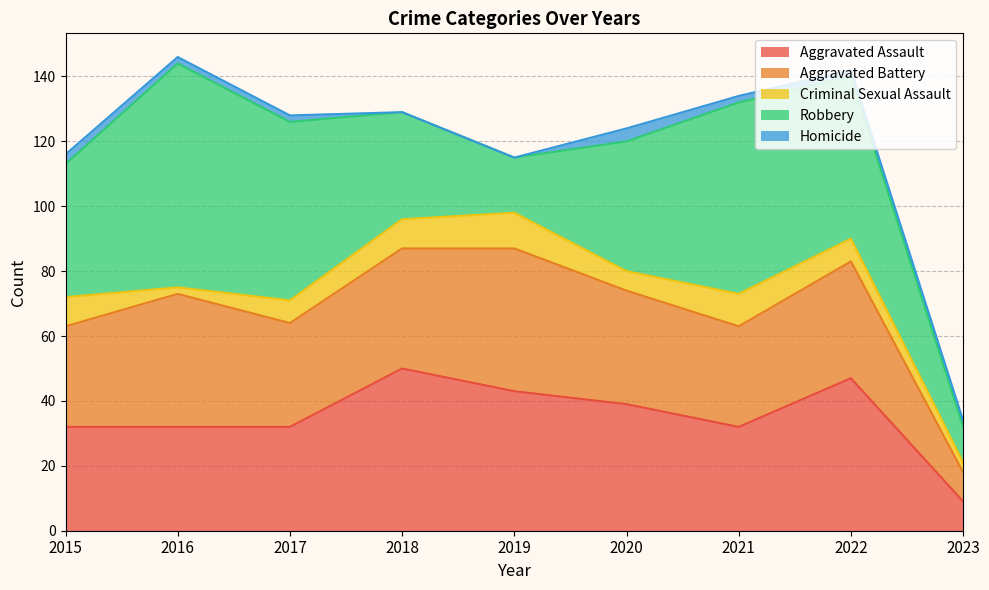

Rank the series at 2020 from highest to lowest value.

Robbery, Aggravated Assault, Aggravated Battery, Criminal Sexual Assault, Homicide